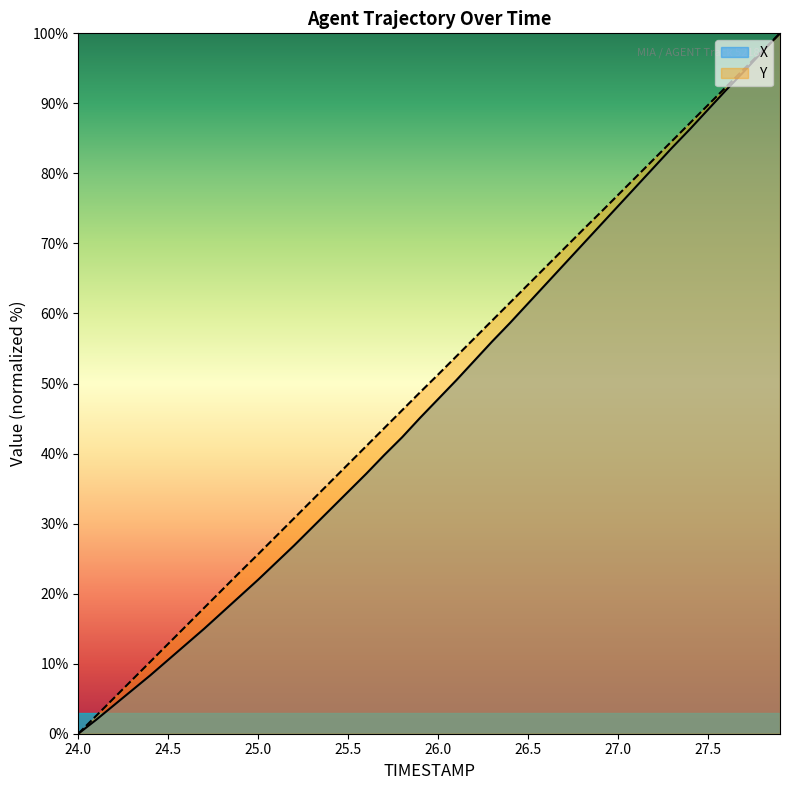

Which label corresponds to the largest value in the chart?

27.9